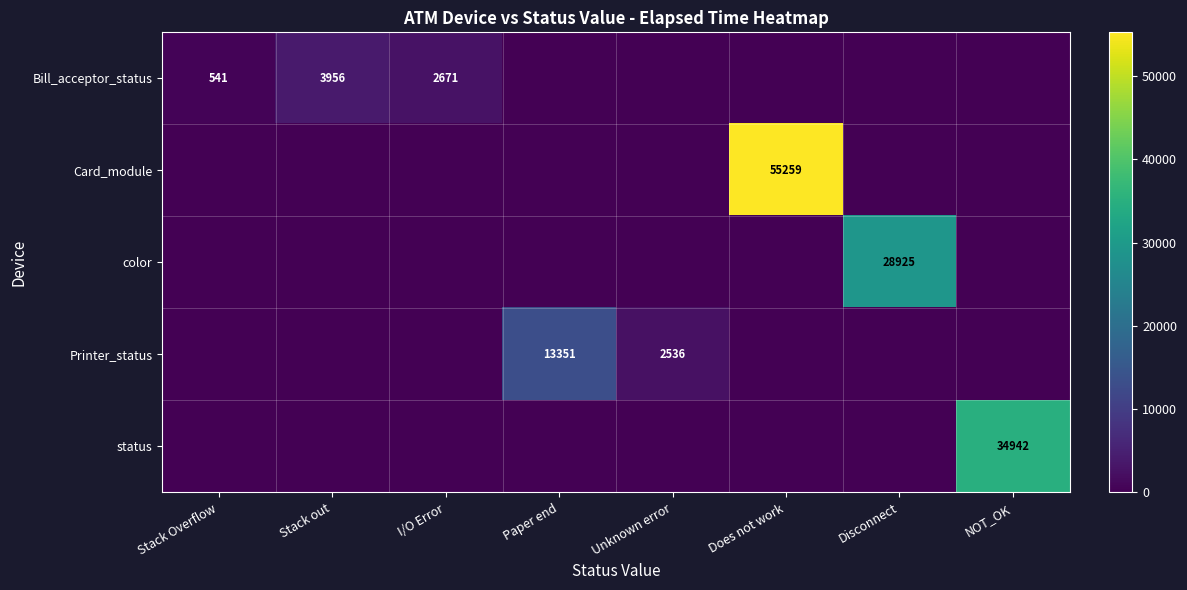

True or false: Card_module has a value of 26769 at Does not work.

False